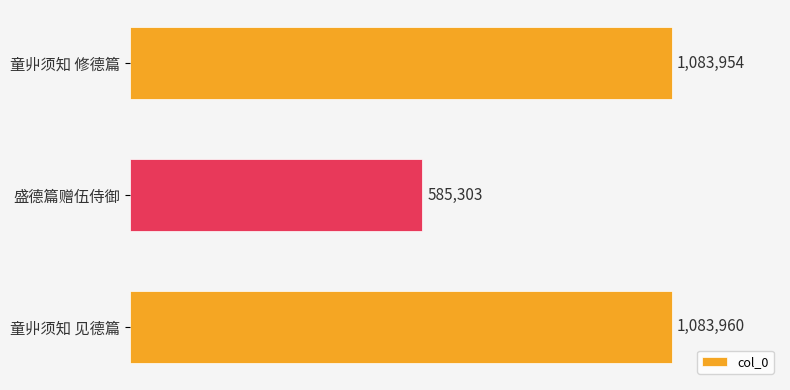

What is the difference between the maximum and minimum values?

498657